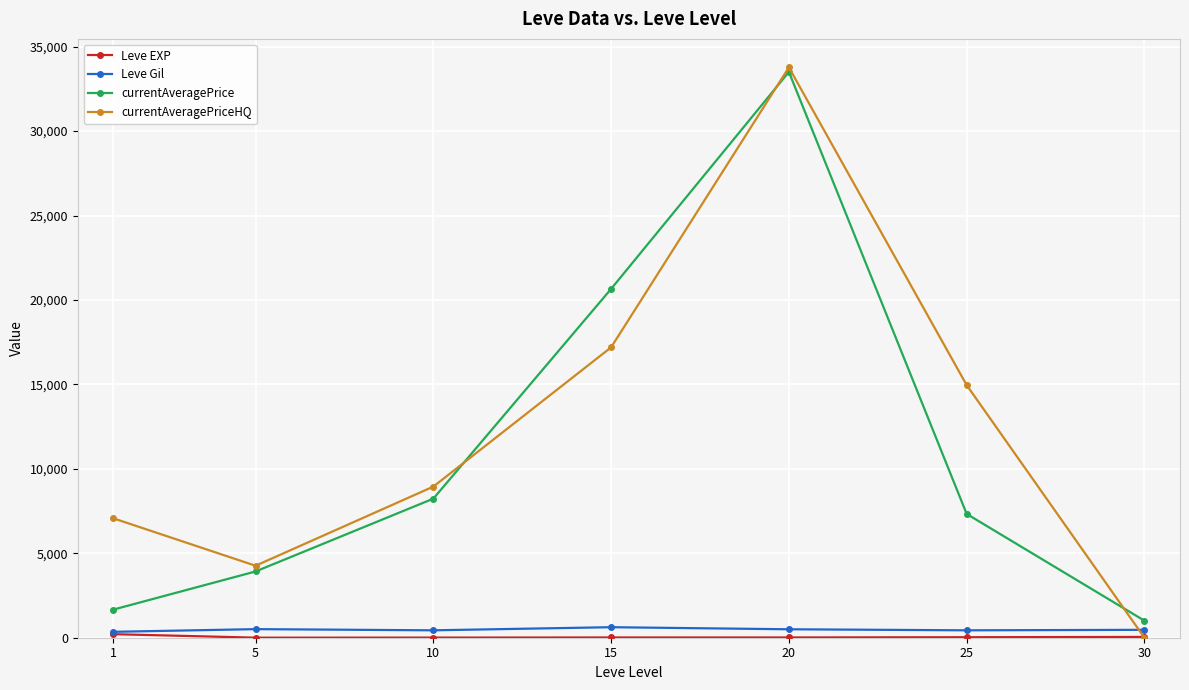

Between 15 and 20, which series saw the biggest shift?

currentAveragePriceHQ